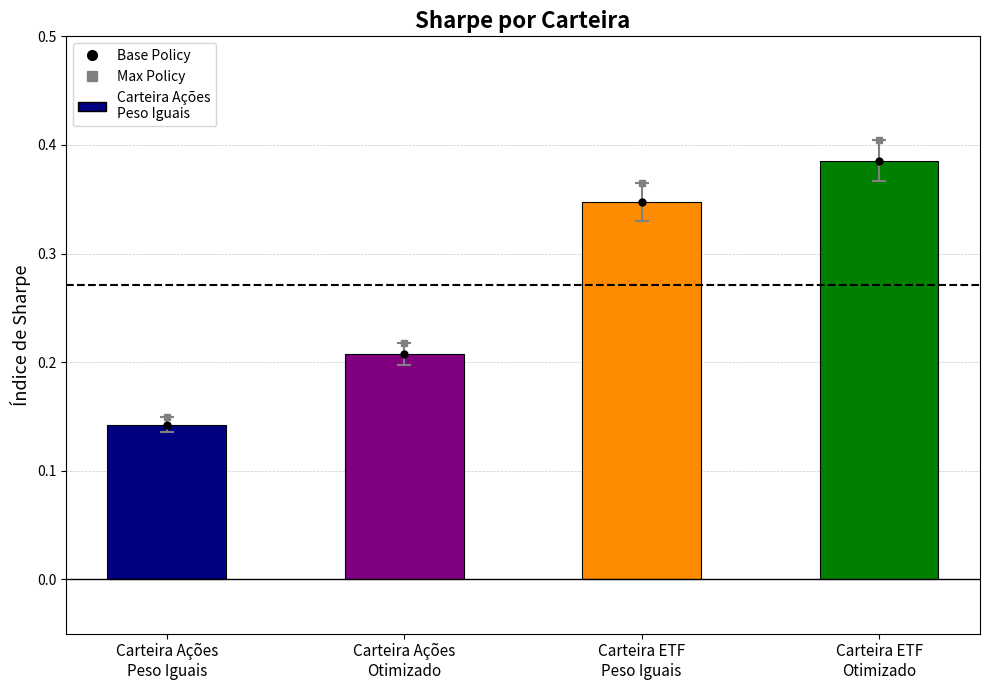

What is the sum of all Base Policy values?

1.1